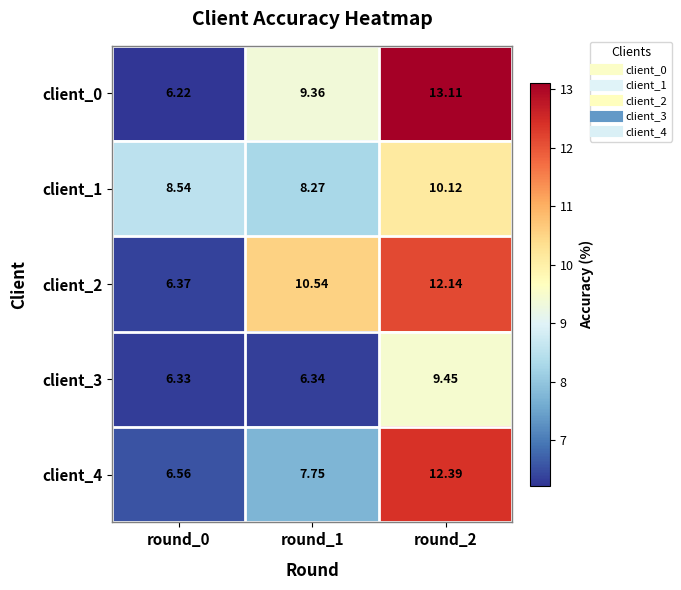

Is the value of client_3 at round_1 greater than the value of client_2 at round_2?

No